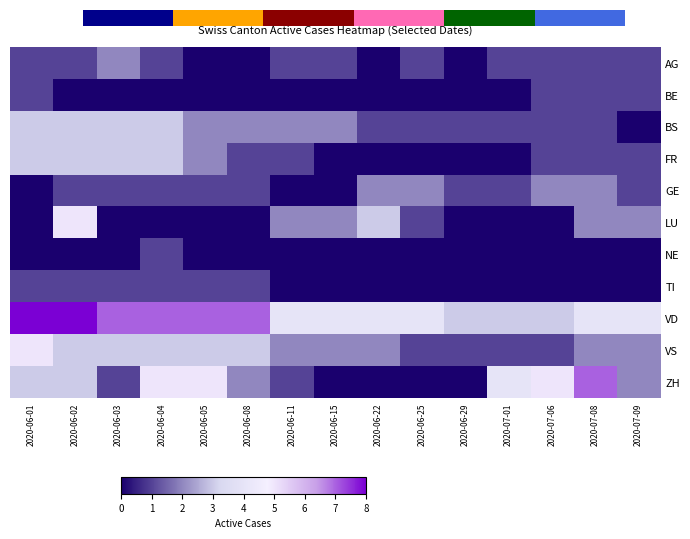

Is the value of GE at 2020-06-11 greater than the value of FR at 2020-07-09?

No